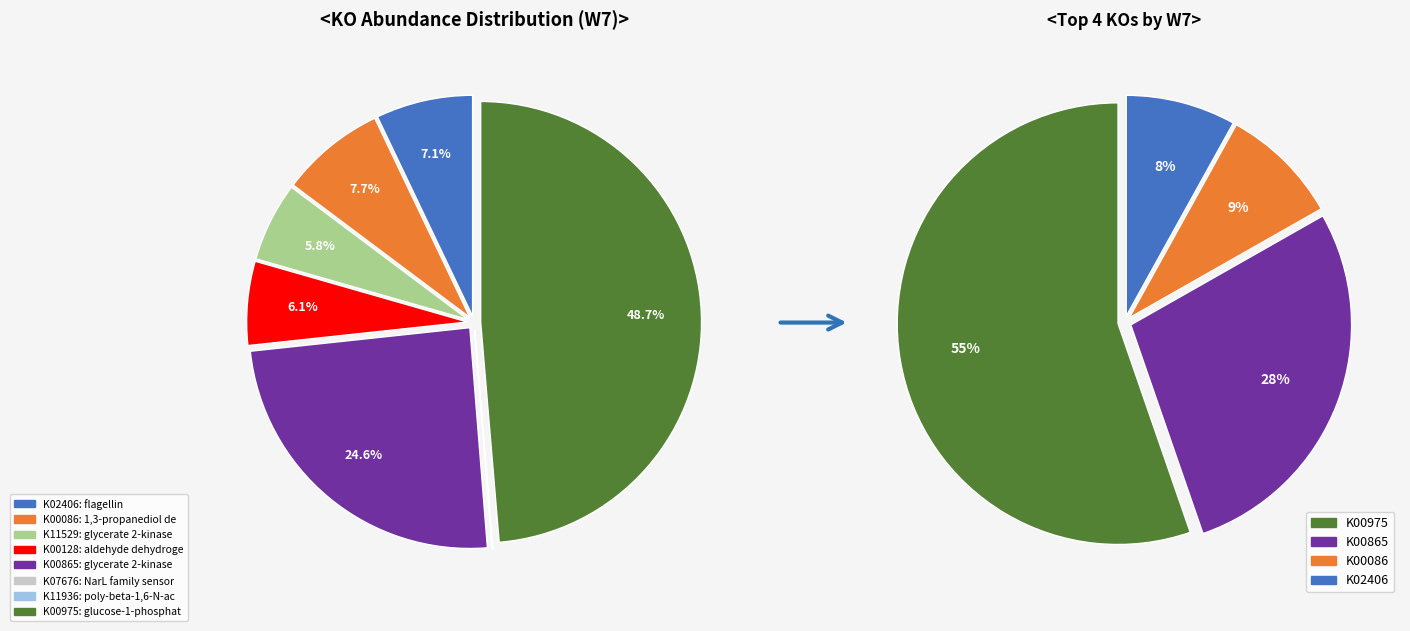

Is it true that K02406 is 16% of the pie?

False